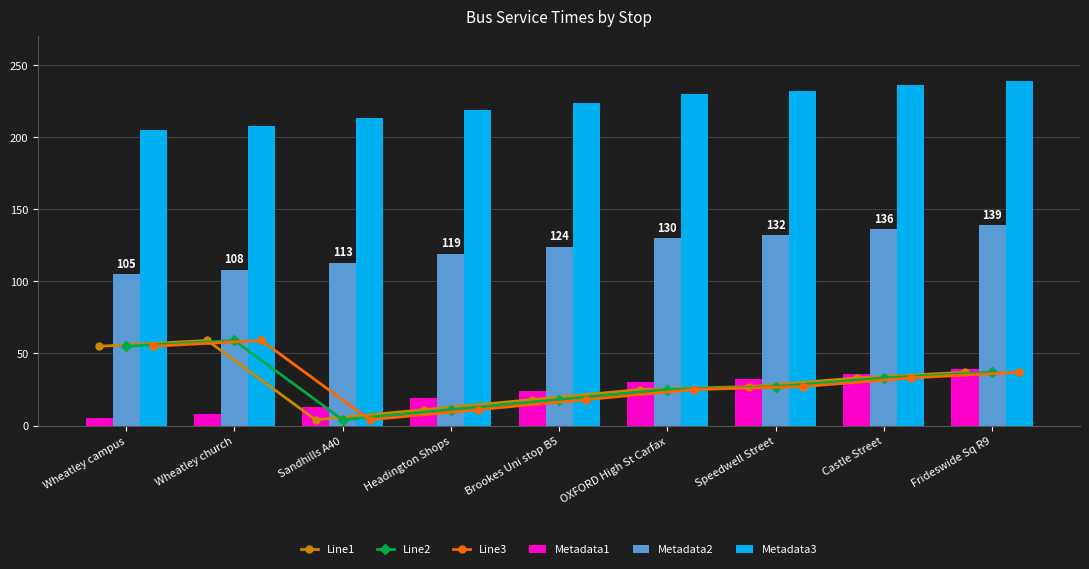

What is the spread (max minus min) of values at Headington Shops?

208